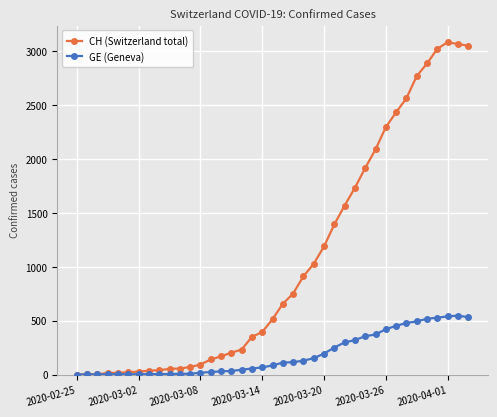

Rank the series by their maximum value, from highest to lowest.

CH (Switzerland total), GE (Geneva)